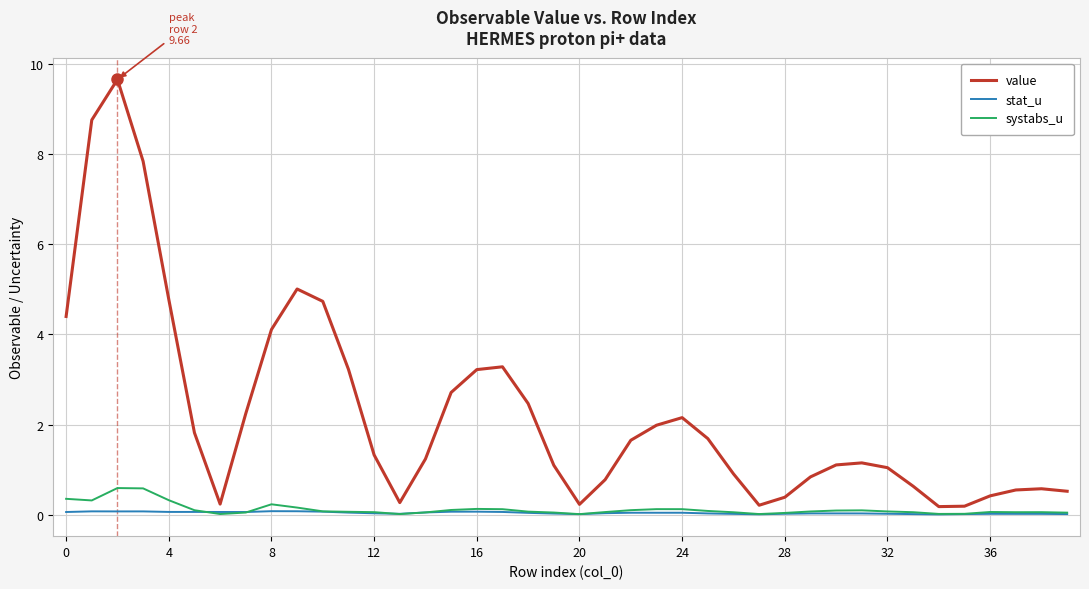

Rank the series by their maximum value, from lowest to highest.

stat_u, systabs_u, value